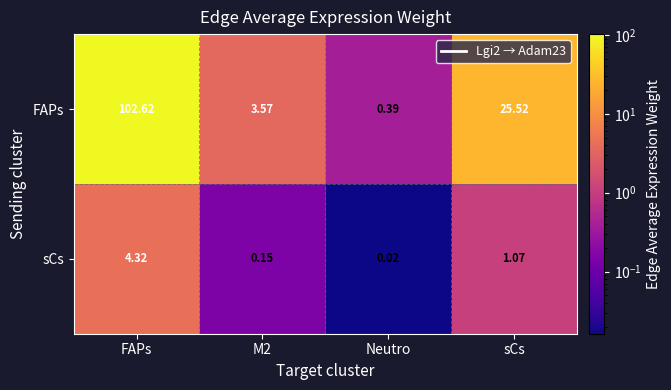

Rank the series at FAPs from highest to lowest value.

FAPs, sCs